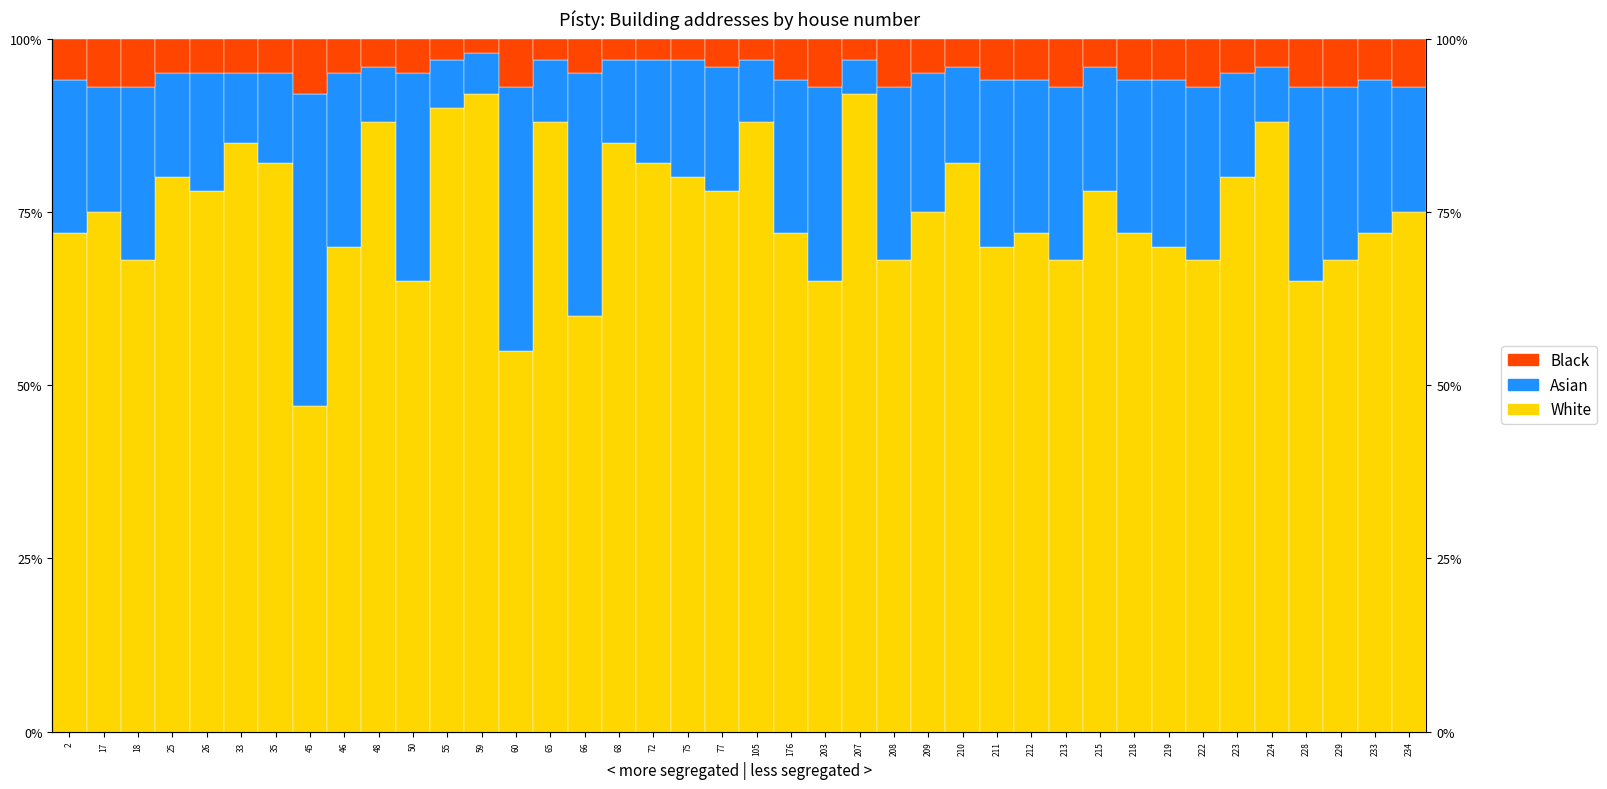

At 203, list the series in order from smallest to largest.

Black, Asian, White